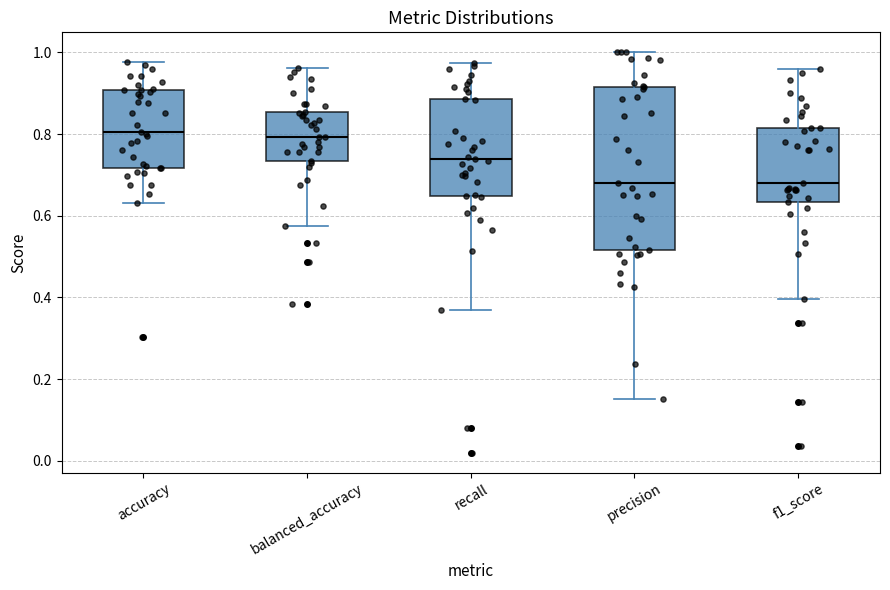

Reading left to right, read every box against the y-axis: the position of its median line, the range the box covers, and the ends of its whiskers. The values are not printed on the chart, so give them approximately, as read against the axis.

accuracy: median 0.80, box 0.72 to 0.90, whiskers 0.64 to 0.98
balanced_accuracy: median 0.80, box 0.74 to 0.86, whiskers 0.58 to 0.96
recall: median 0.74, box 0.64 to 0.88, whiskers 0.38 to 0.98
precision: median 0.68, box 0.52 to 0.92, whiskers 0.16 to 1.00
f1_score: median 0.68, box 0.64 to 0.82, whiskers 0.40 to 0.96